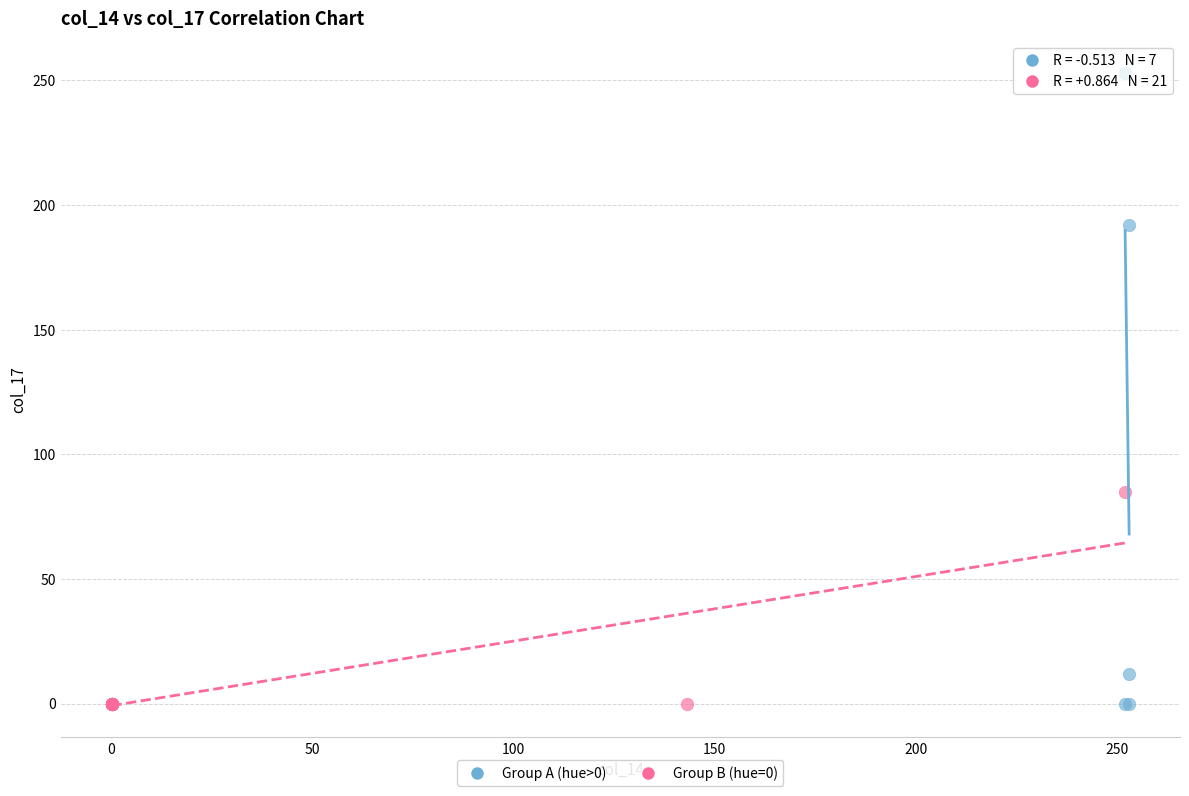

Which series has the widest spread of Y values?

Group A (hue>0)